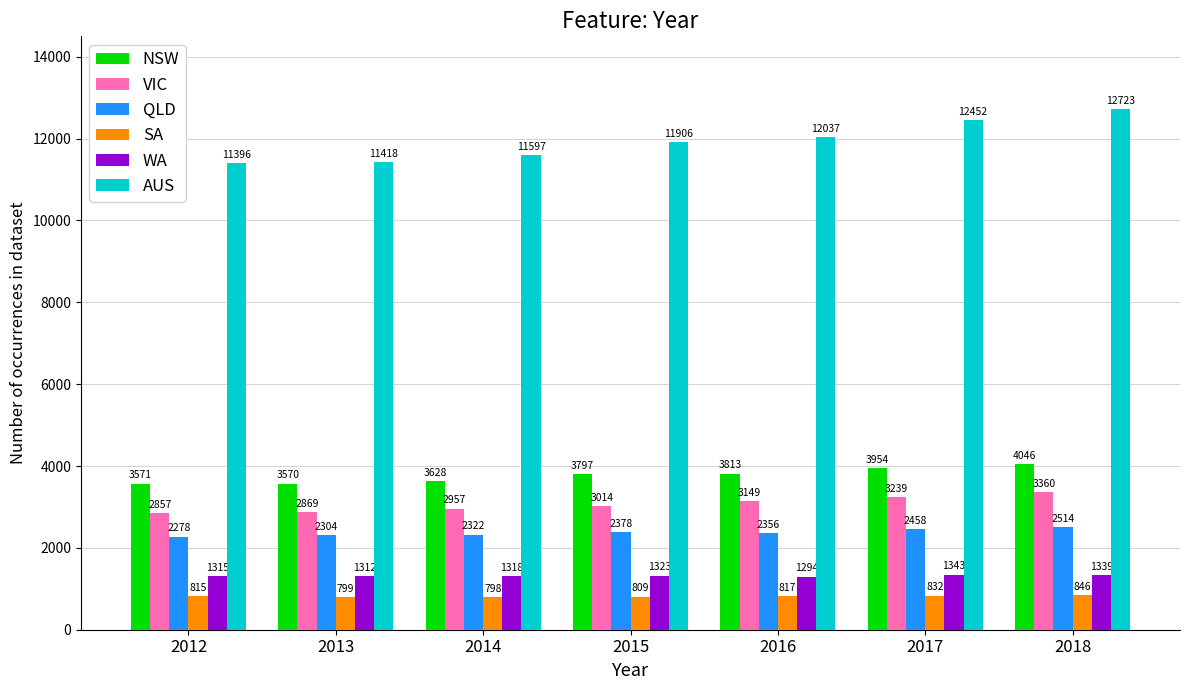

What is the minimum value for SA?

797.6